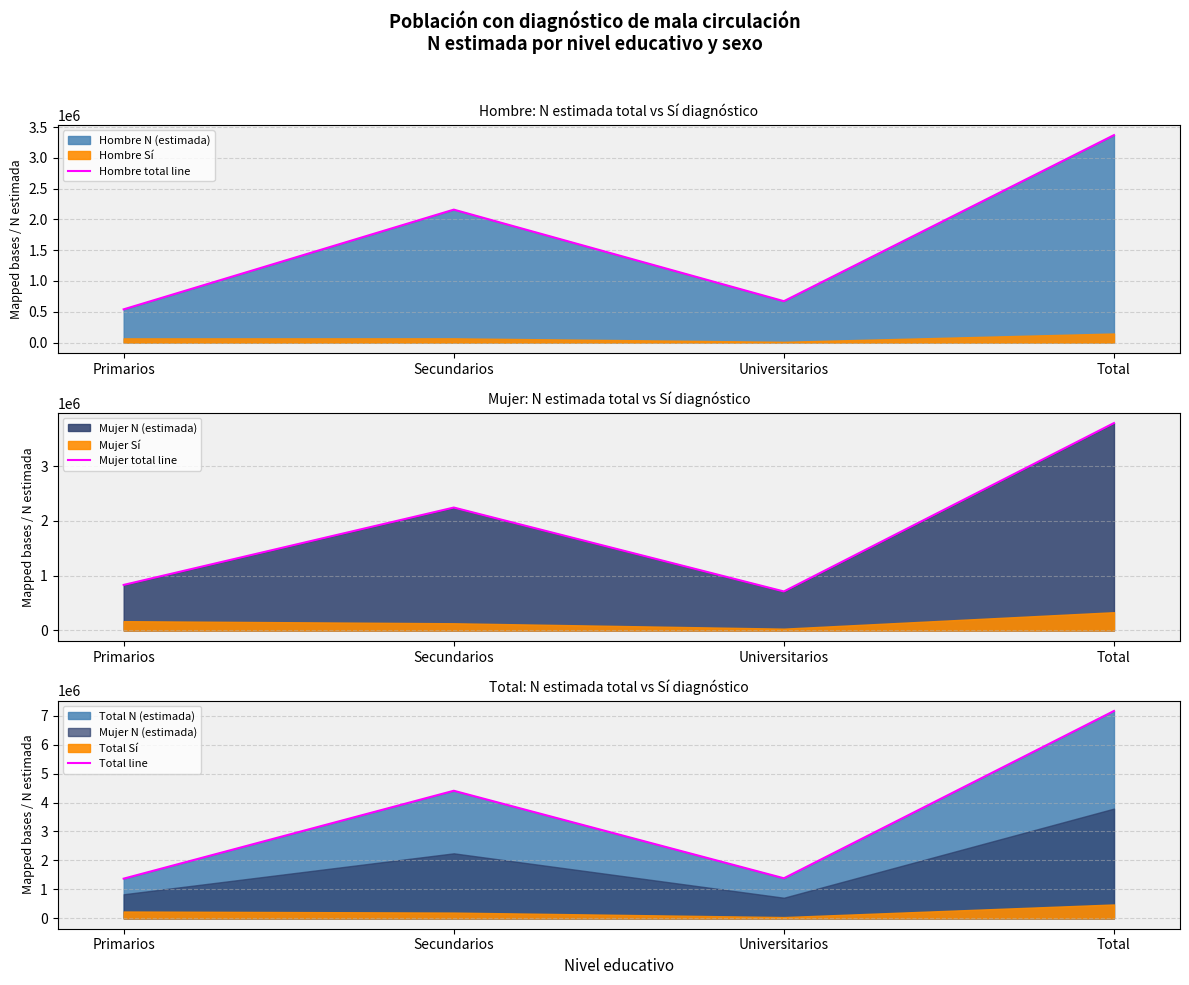

How many series are shown in this chart?

3